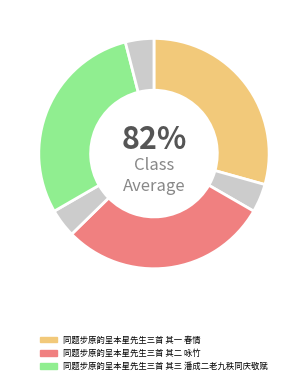

To the nearest percent, what is the average slice percentage?

33%